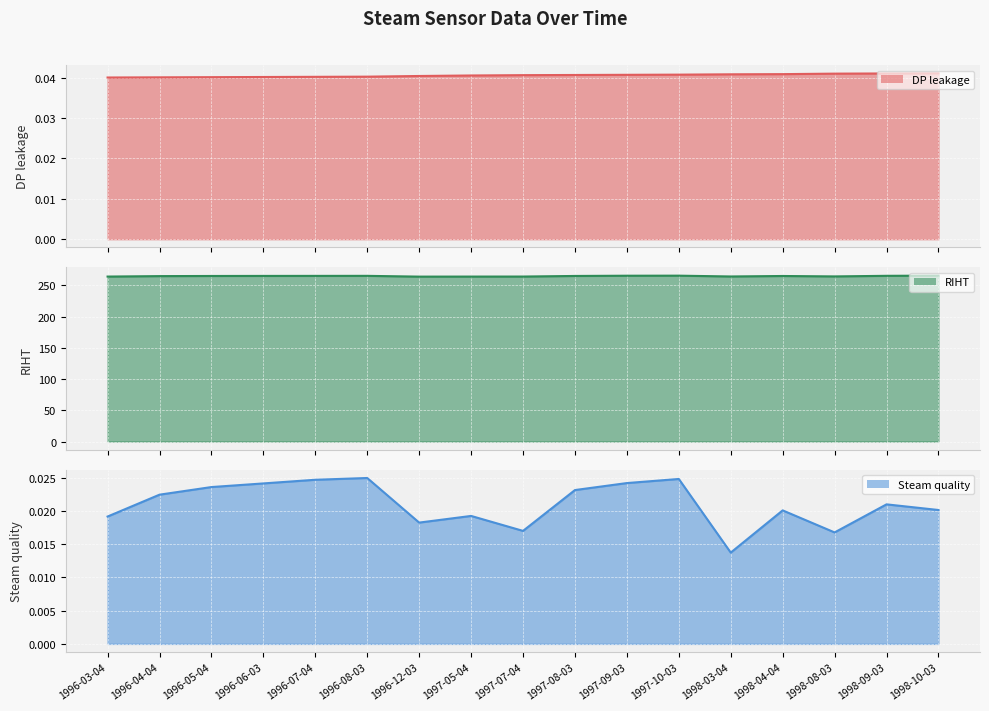

What is the greatest value displayed?

265.6